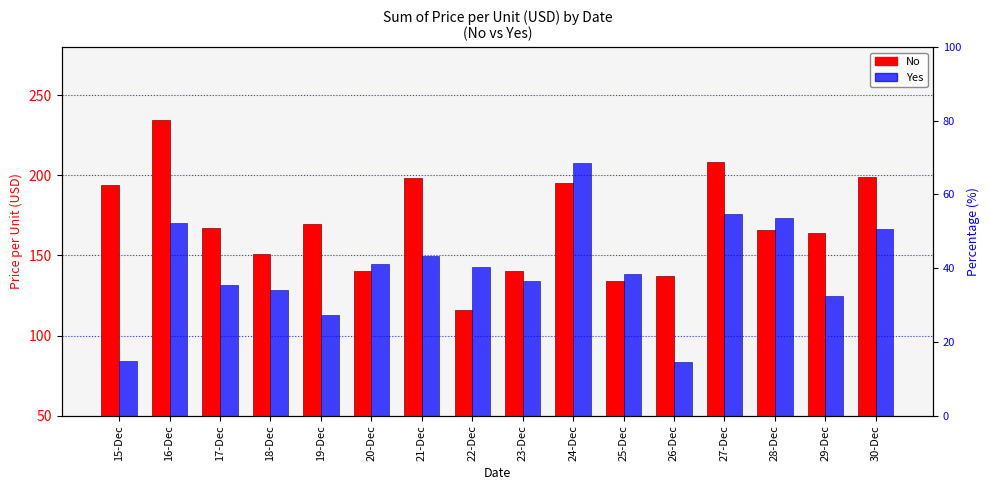

What is the total value across all series at 17-Dec?

298.7